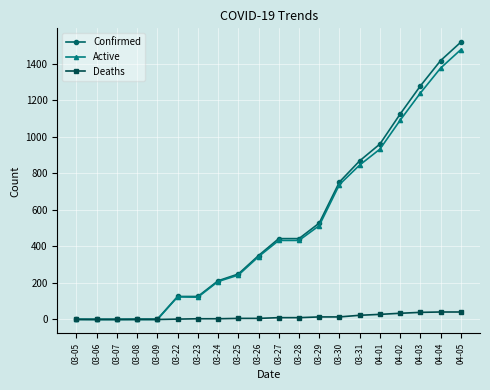

How many distinct data groups are displayed?

3